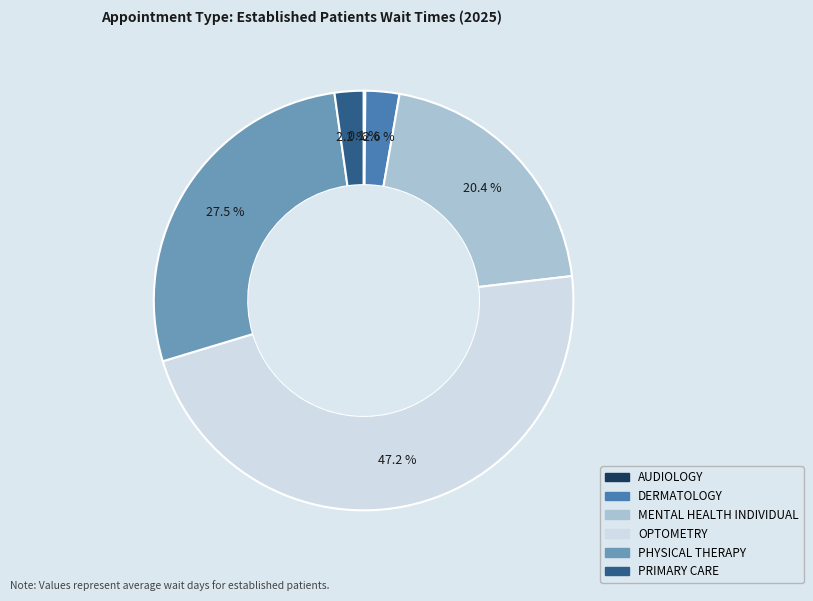

What is the ratio of the value at PHYSICAL THERAPY to the value at MENTAL HEALTH INDIVIDUAL?

1.3